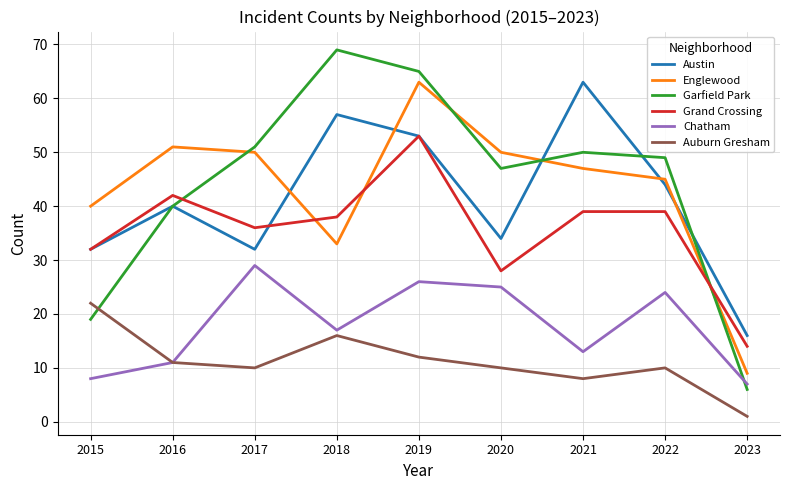

How many intersections are there between Garfield Park and Chatham?

1